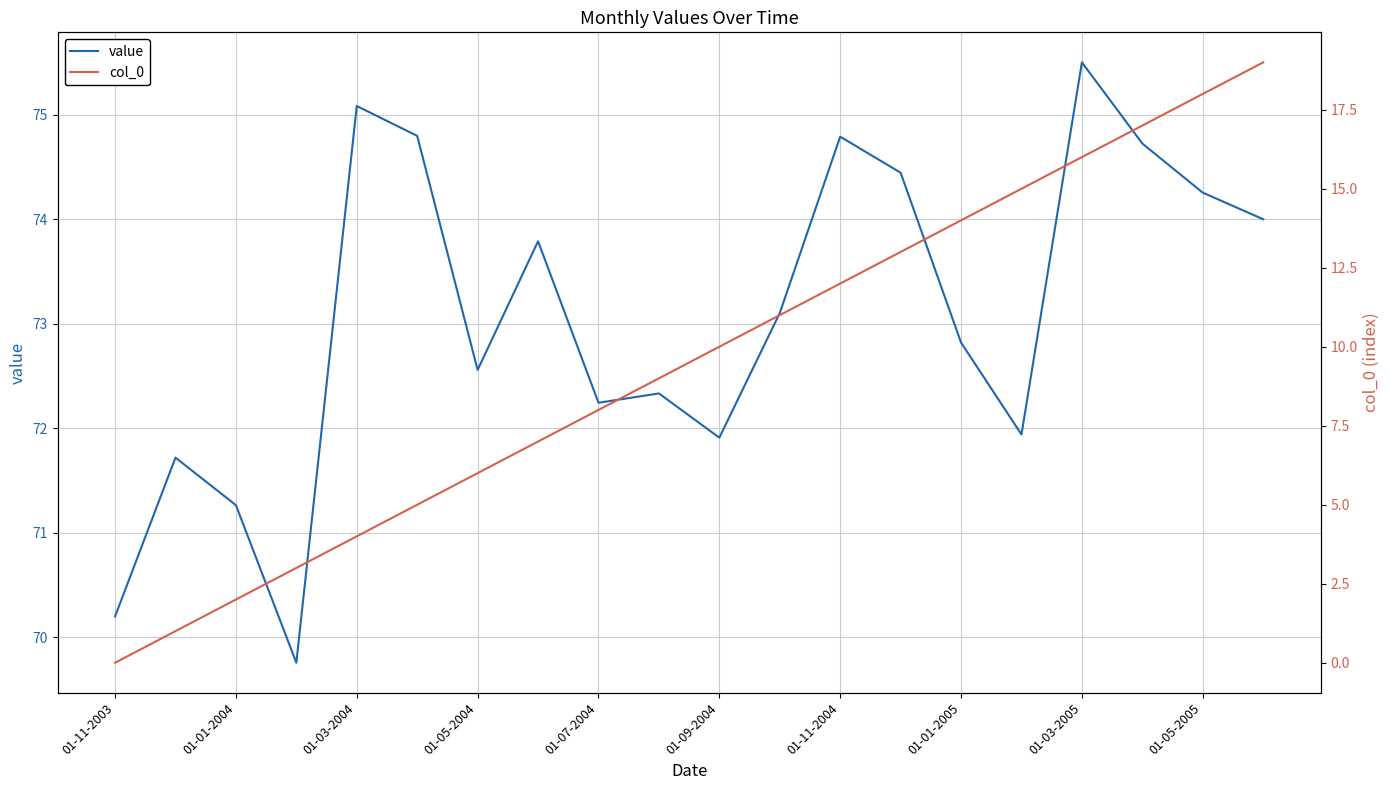

Which category has the lowest value across all series?

01-11-2003